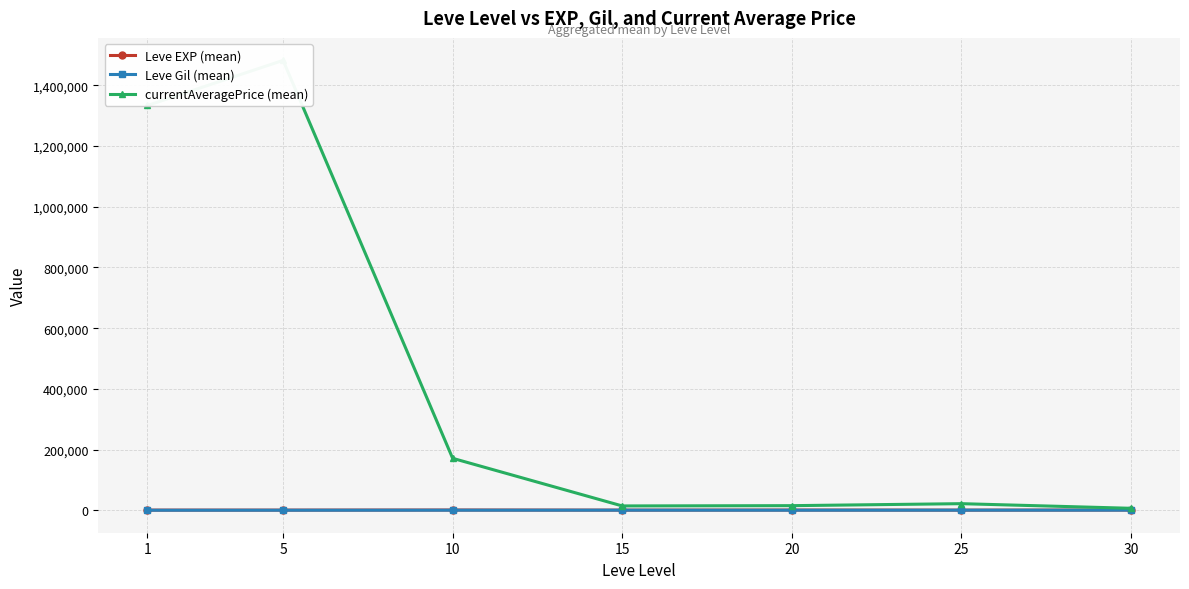

Reading left to right, transcribe all the data shown in this chart.

Leve EXP (mean): 1=510.2	5=508.3	10=808.3	15=445.0	20=710.0	25=410.0	30=715.0
Leve Gil (mean): 1=113.0	5=149.3	10=242.5	15=312.0	20=220.8	25=312.7	30=375.2
currentAveragePrice (mean): 1=1333797.7	5=1482430.3	10=171182.5	15=14273.7	20=15163.1	25=21732.3	30=6499.8